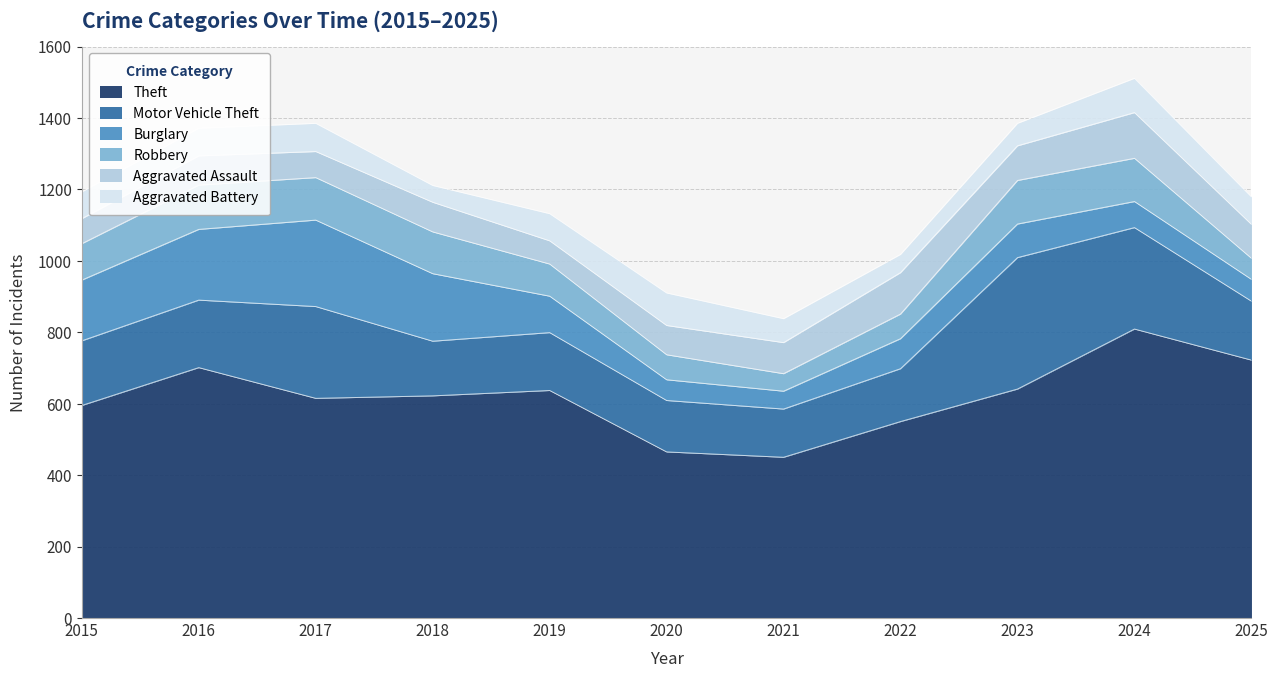

What is the total value across all series at 2020?

910